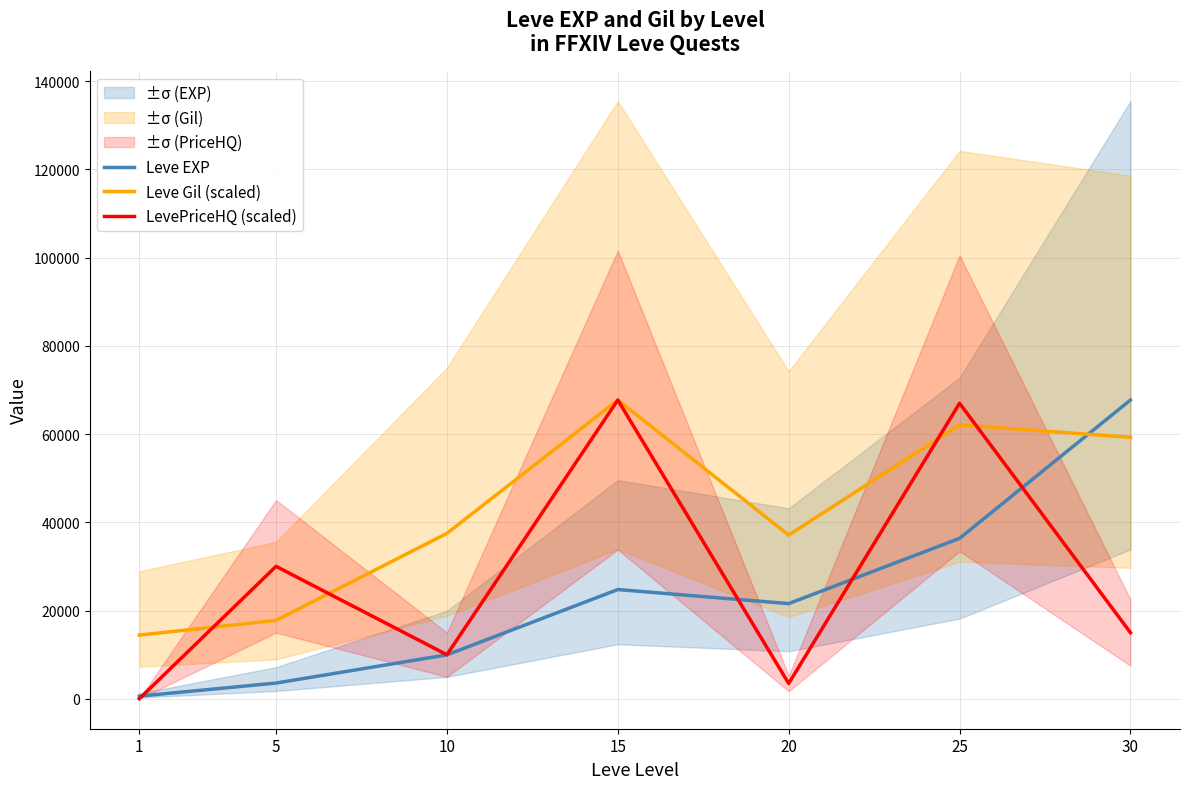

At which category does LevePriceHQ (scaled) reach its first local valley?

10